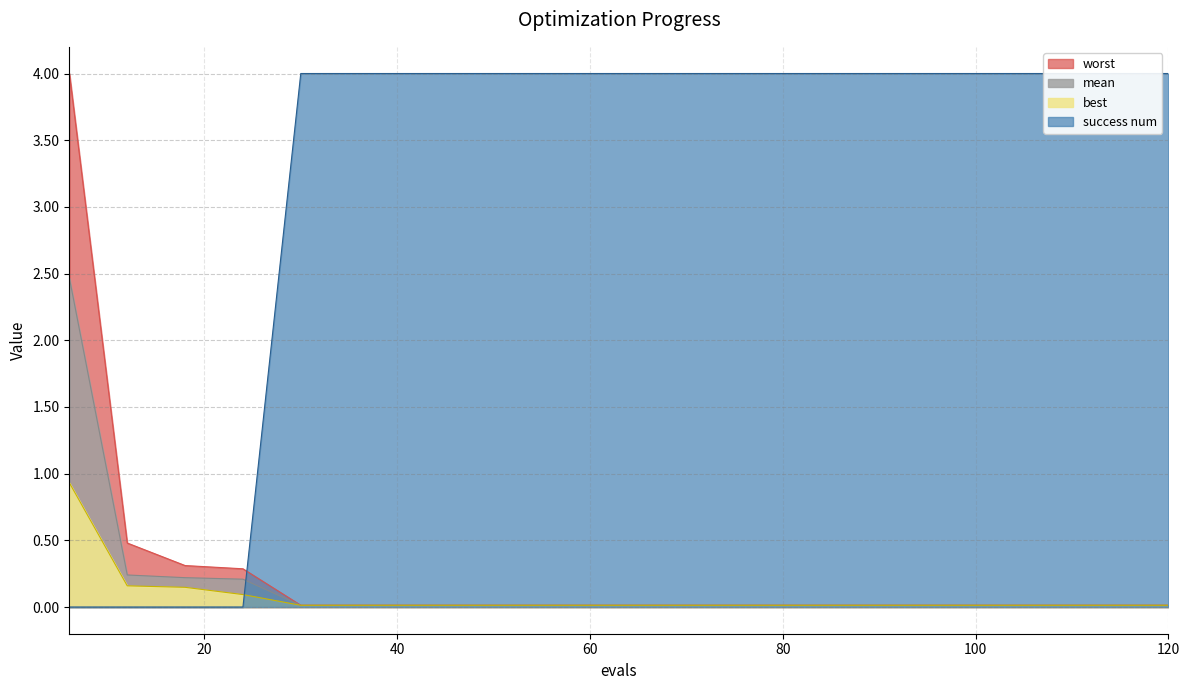

How many intersections are there between best and success num?

1